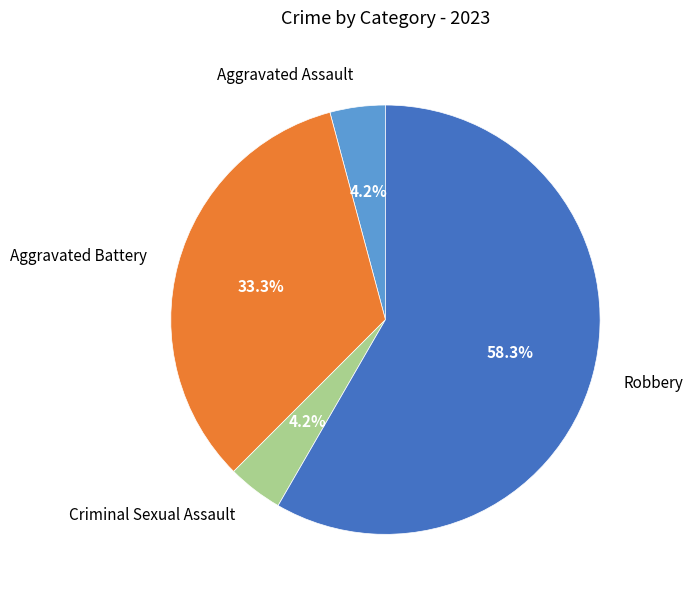

To the nearest percent, what portion does Aggravated Battery represent?

33%